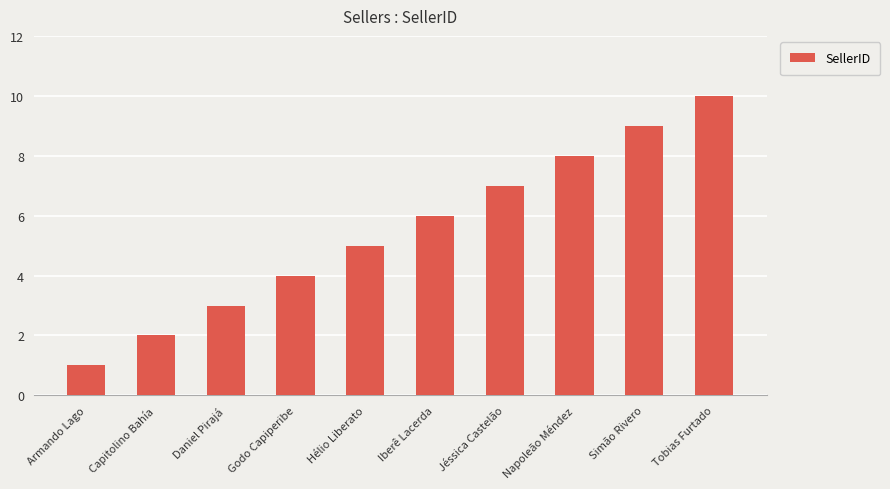

What is the maximum value shown in the chart?

10